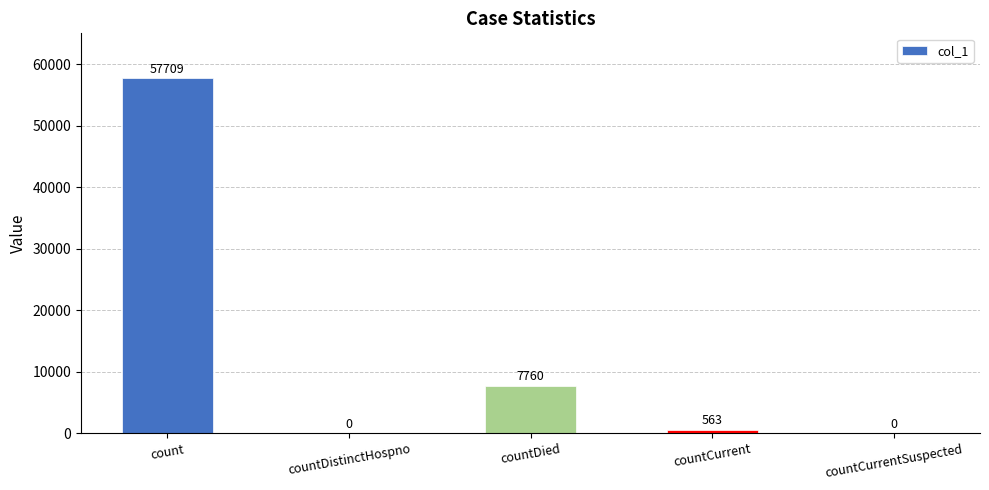

How many values are above zero?

3